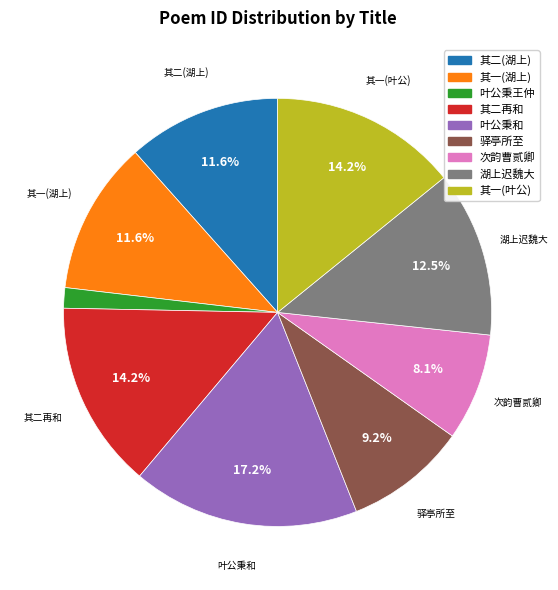

Is there any slice that represents more than half of the pie?

No